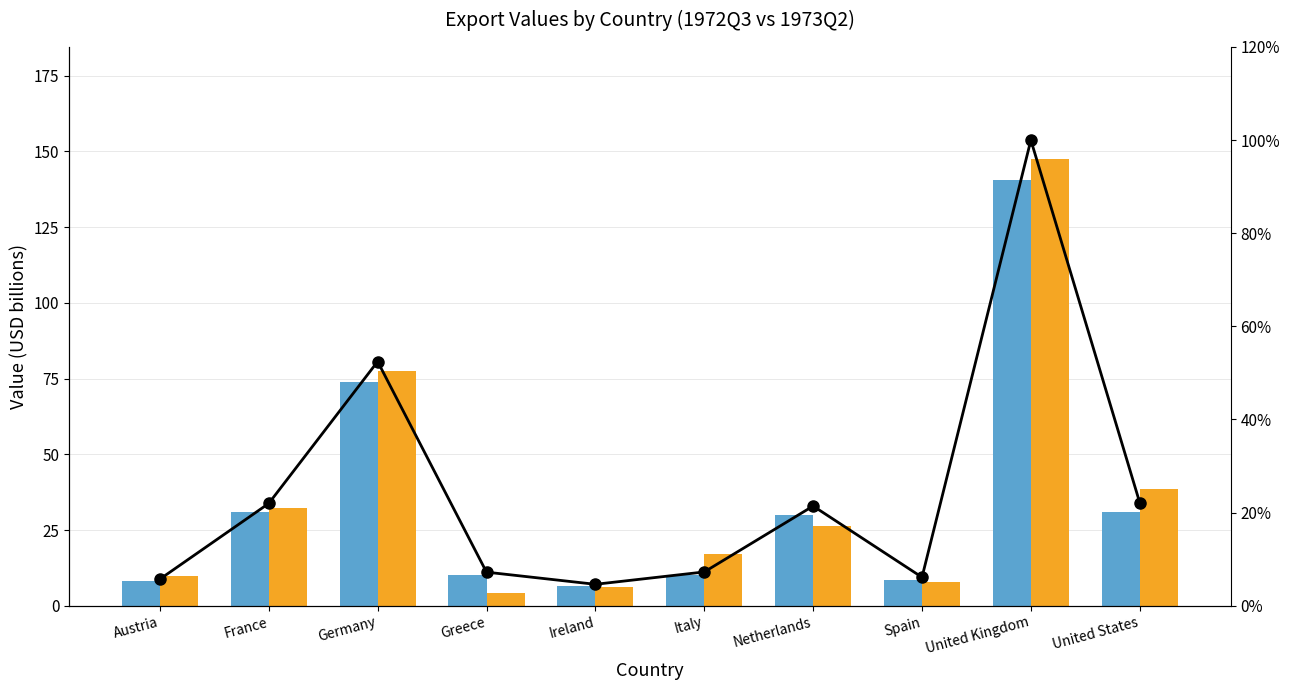

Reading left to right, transcribe all the data shown in this chart.

1972Q3: Austria=8.0	France=30.9	Germany=73.7	Greece=10.1	Ireland=6.5	Italy=10.2	Netherlands=30.1	Spain=8.6	United Kingdom=140.6	United States=31.1
1973Q2: Austria=9.8	France=32.3	Germany=77.5	Greece=4.1	Ireland=6.1	Italy=17.1	Netherlands=26.2	Spain=8.0	United Kingdom=147.6	United States=38.6
Efficacy: Austria=5.7	France=22.0	Germany=52.4	Greece=7.2	Ireland=4.6	Italy=7.3	Netherlands=21.4	Spain=6.1	United Kingdom=100.0	United States=22.1